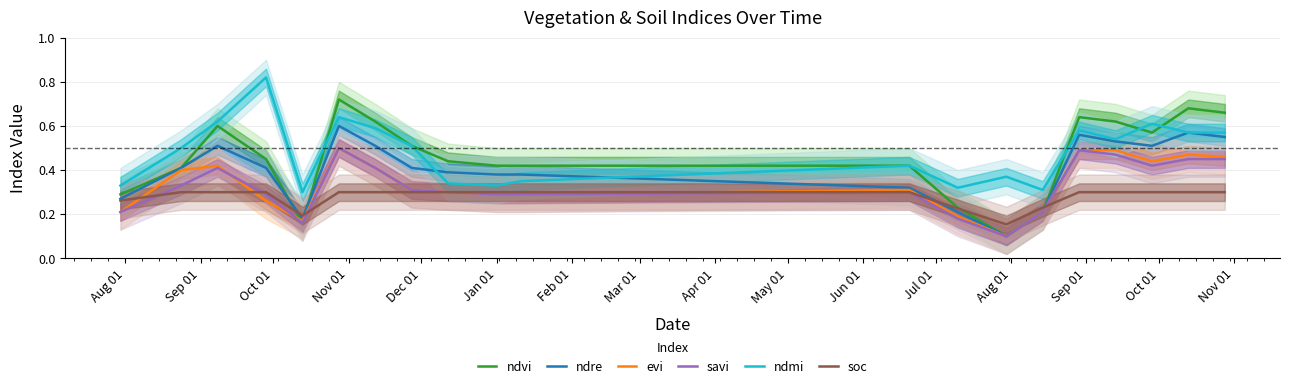

Which series has the widest spread of values?

ndvi